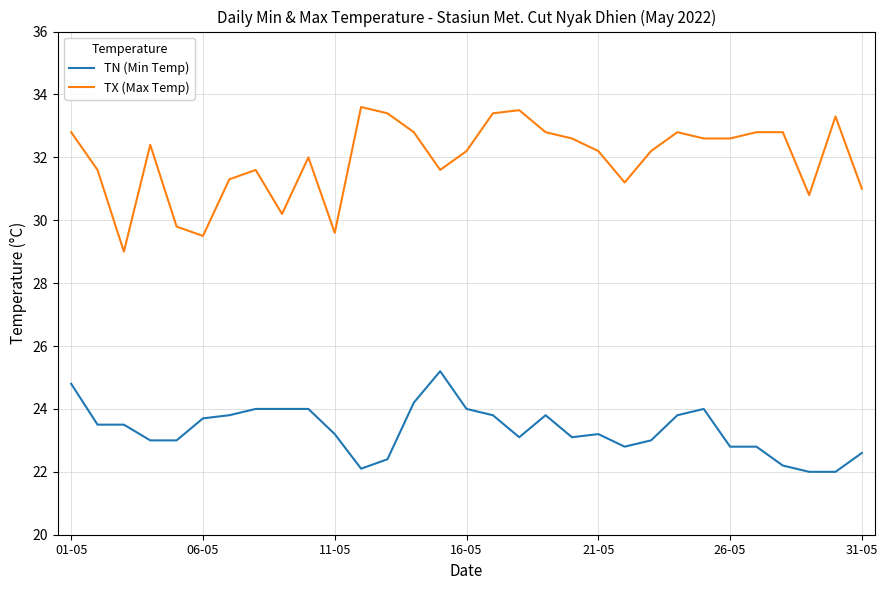

True or false: TX (Max Temp) and TN (Min Temp) cross at least once.

False